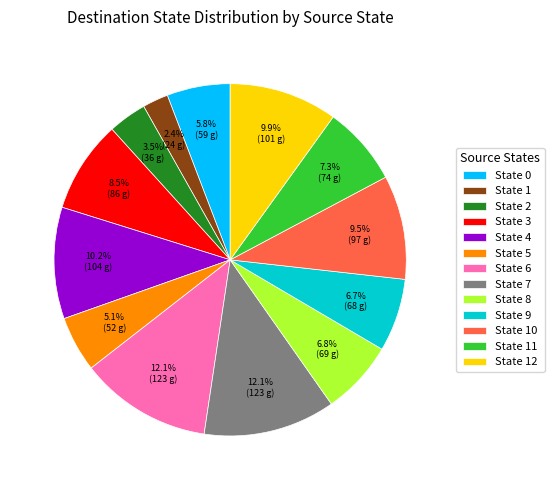

Is there any slice that represents more than half of the pie?

No